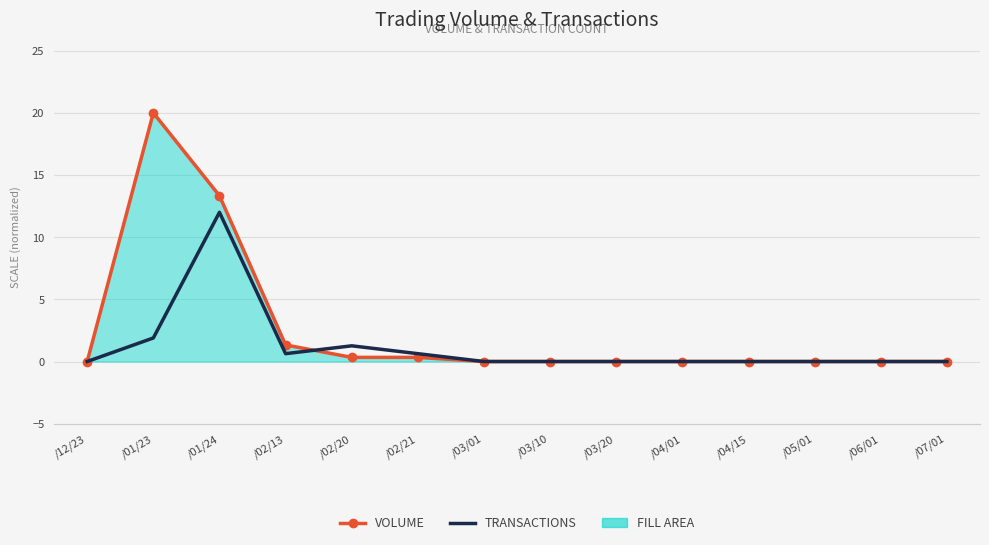

Rank the series by their maximum value, from lowest to highest.

TRANSACTIONS, VOLUME